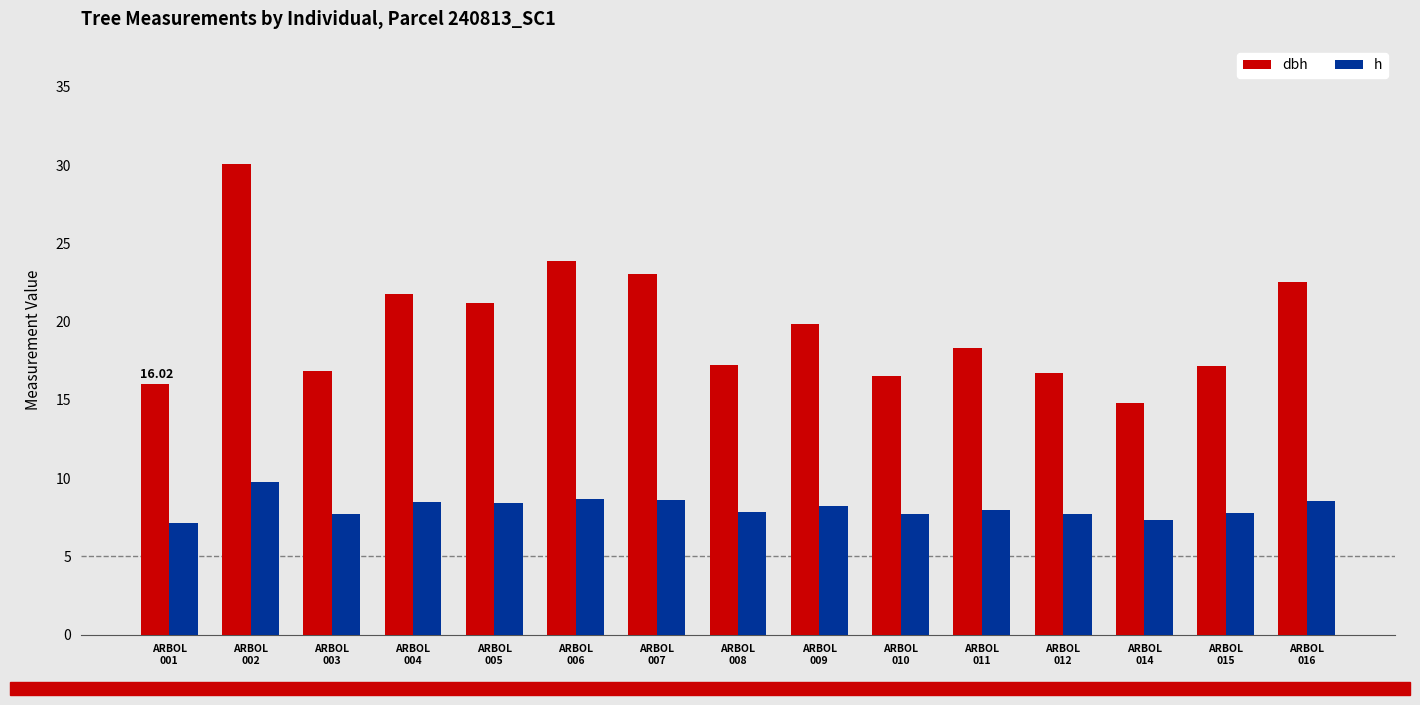

What is the value of the dbh bar at the 6th from the left?

23.9